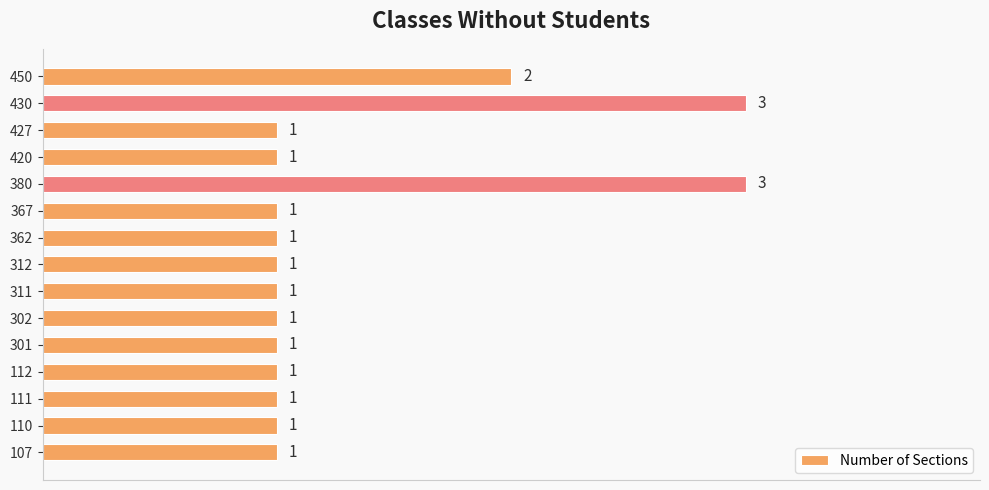

What is the average value?

1